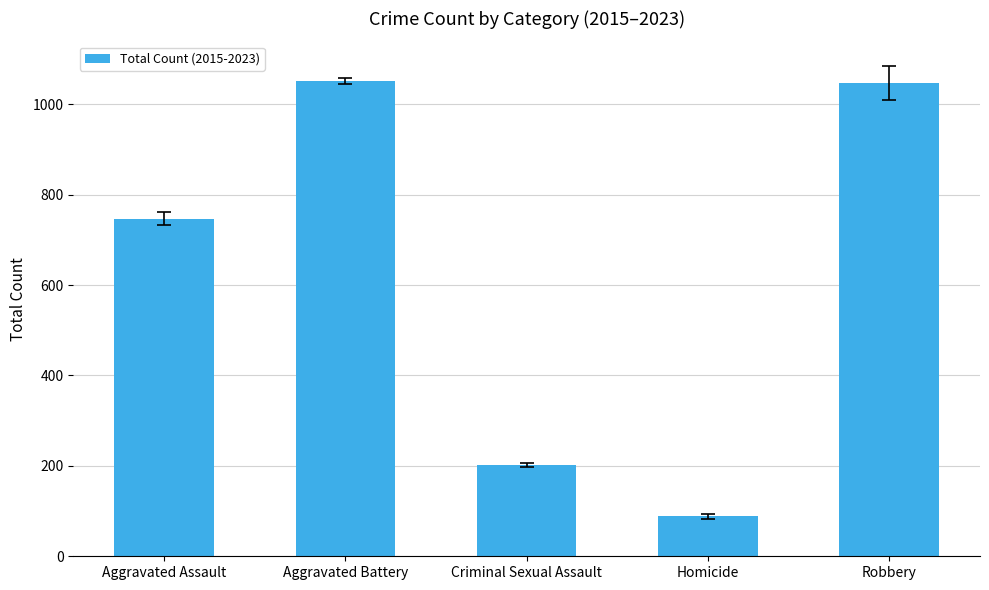

What is the approximate value at Homicide?

88